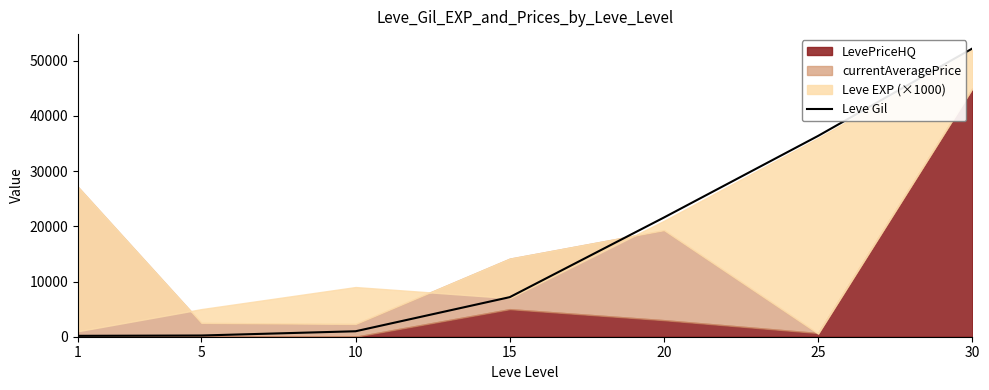

The value of Leve Gil at 20 is 21600. True or false?

True